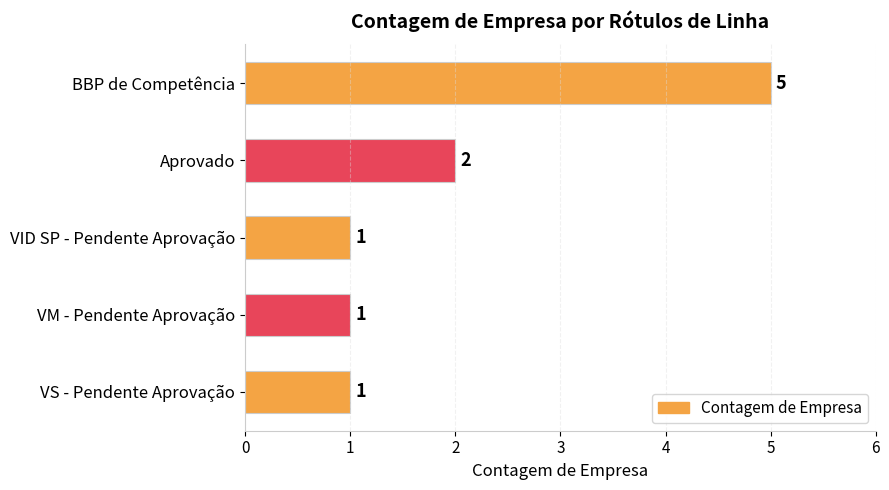

What is the smallest value displayed?

1